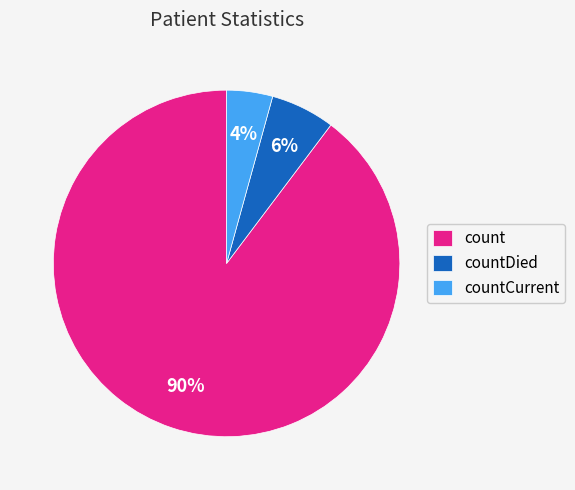

How many slices are in this pie chart?

3